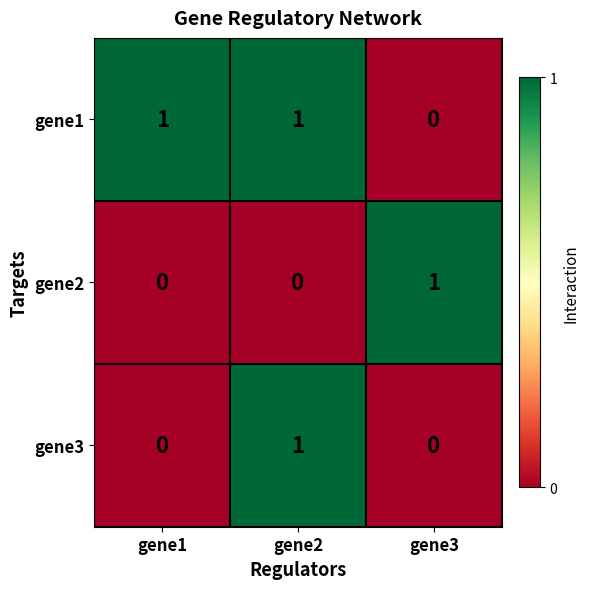

At how many categories does at least one series exceed 0?

3